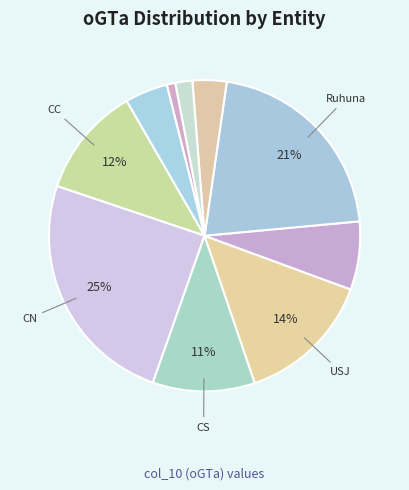

Count the number of slices in the pie.

10